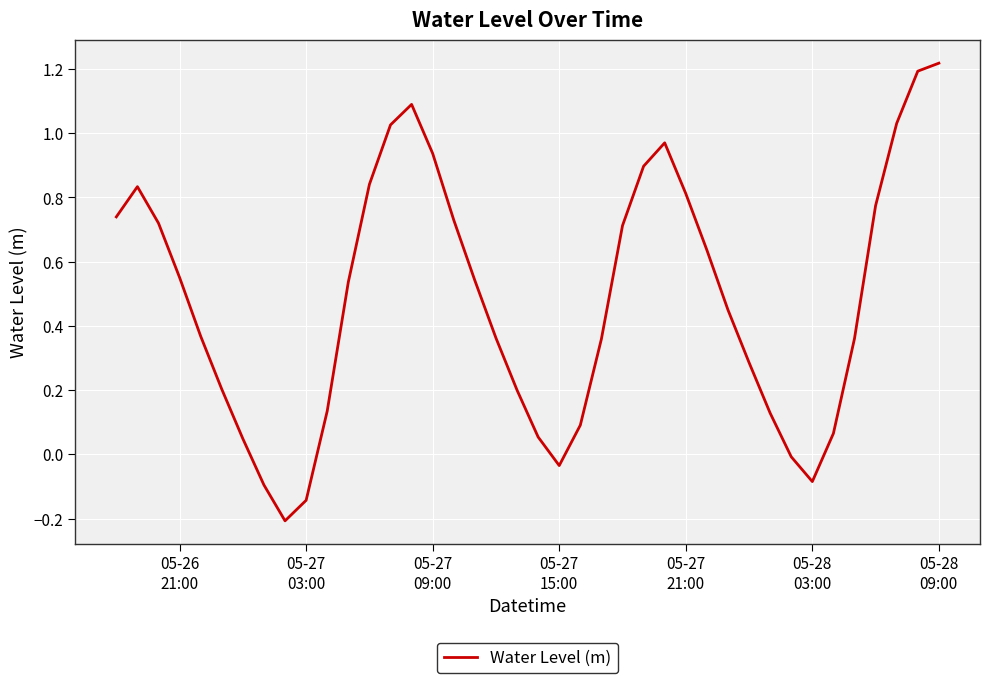

What is the difference between the maximum and minimum values?

1.4